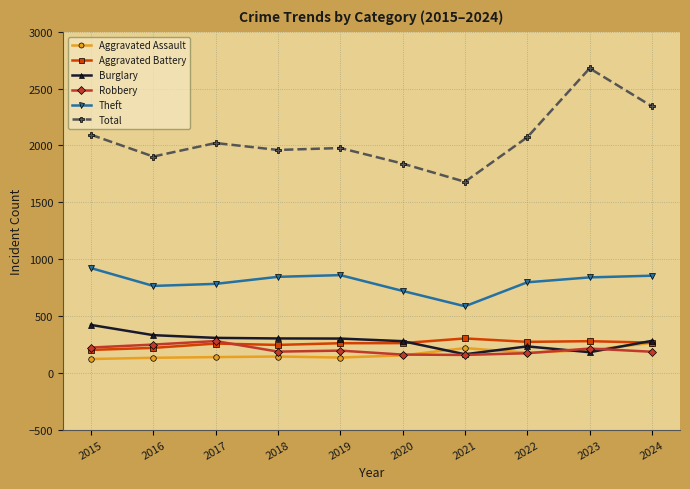

Between 2017 and 2022, which series saw the biggest shift?

Robbery